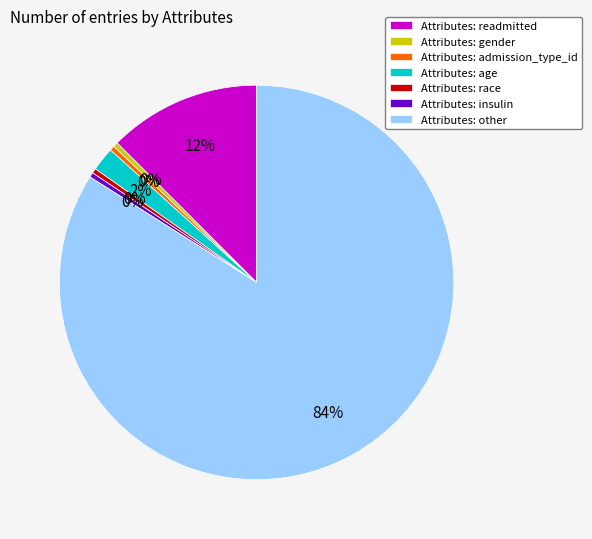

Combined, do Attributes: other and Attributes: race account for over 50%?

Yes